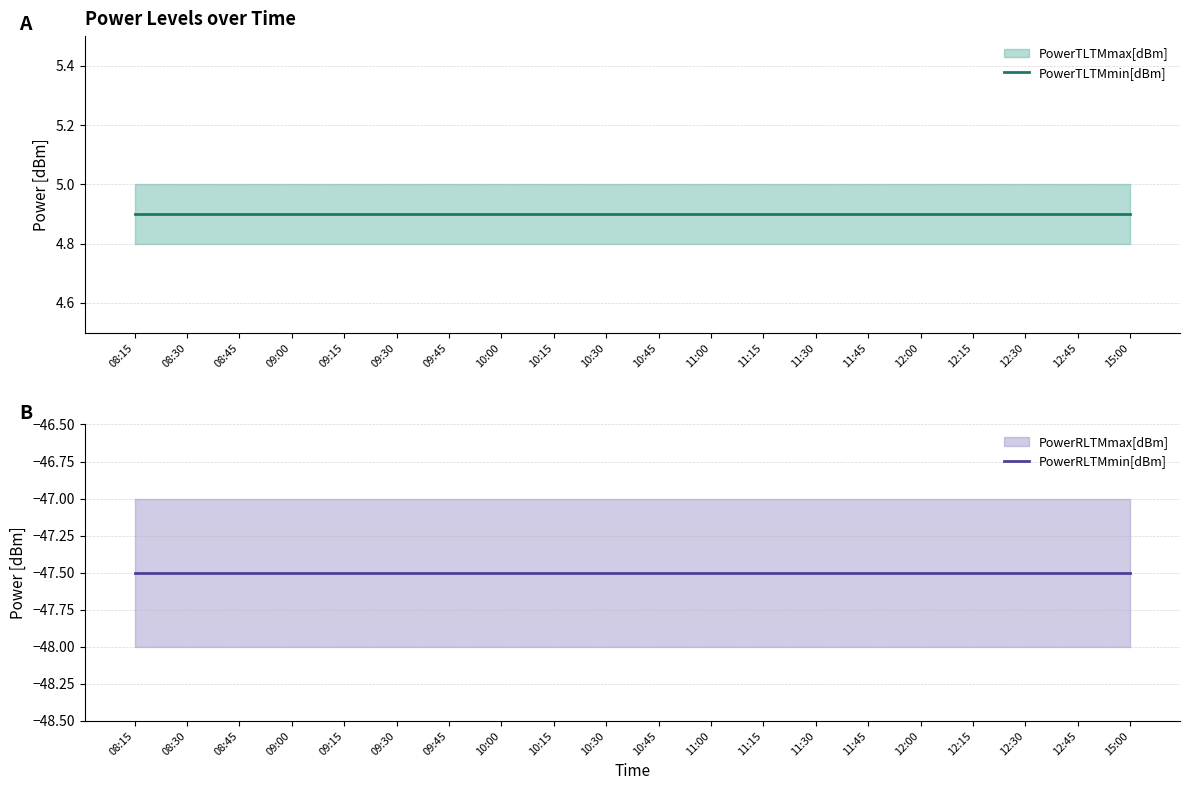

True or false: PowerRLTMmin[dBm] has a value of -47.5 at 11:45.

True